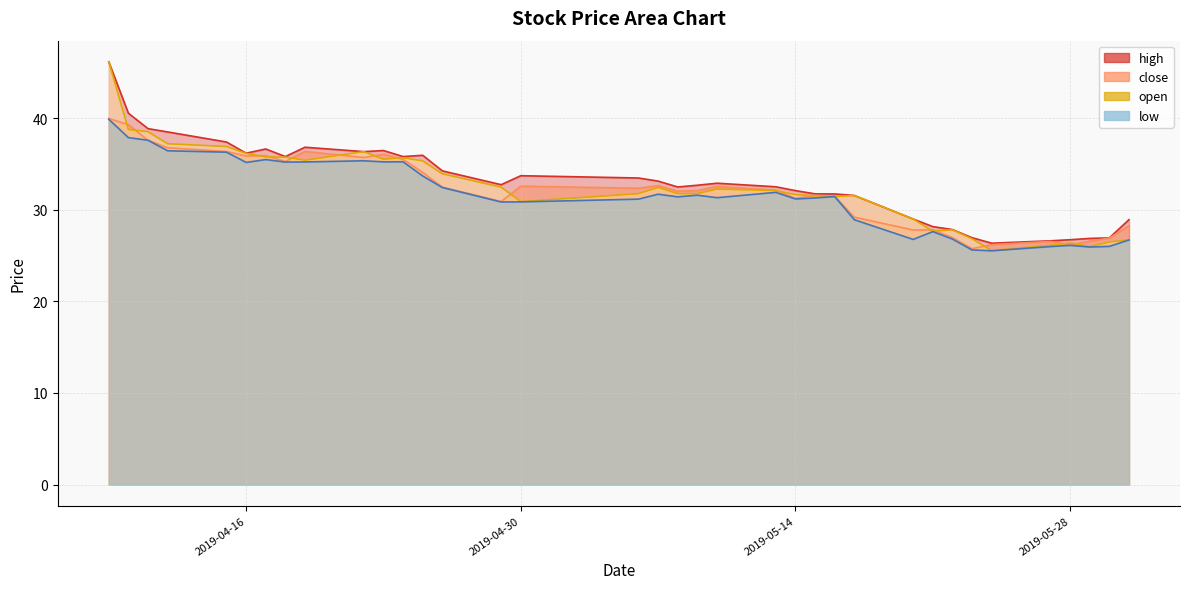

Does the chart display data point markers on the line(s)?

No